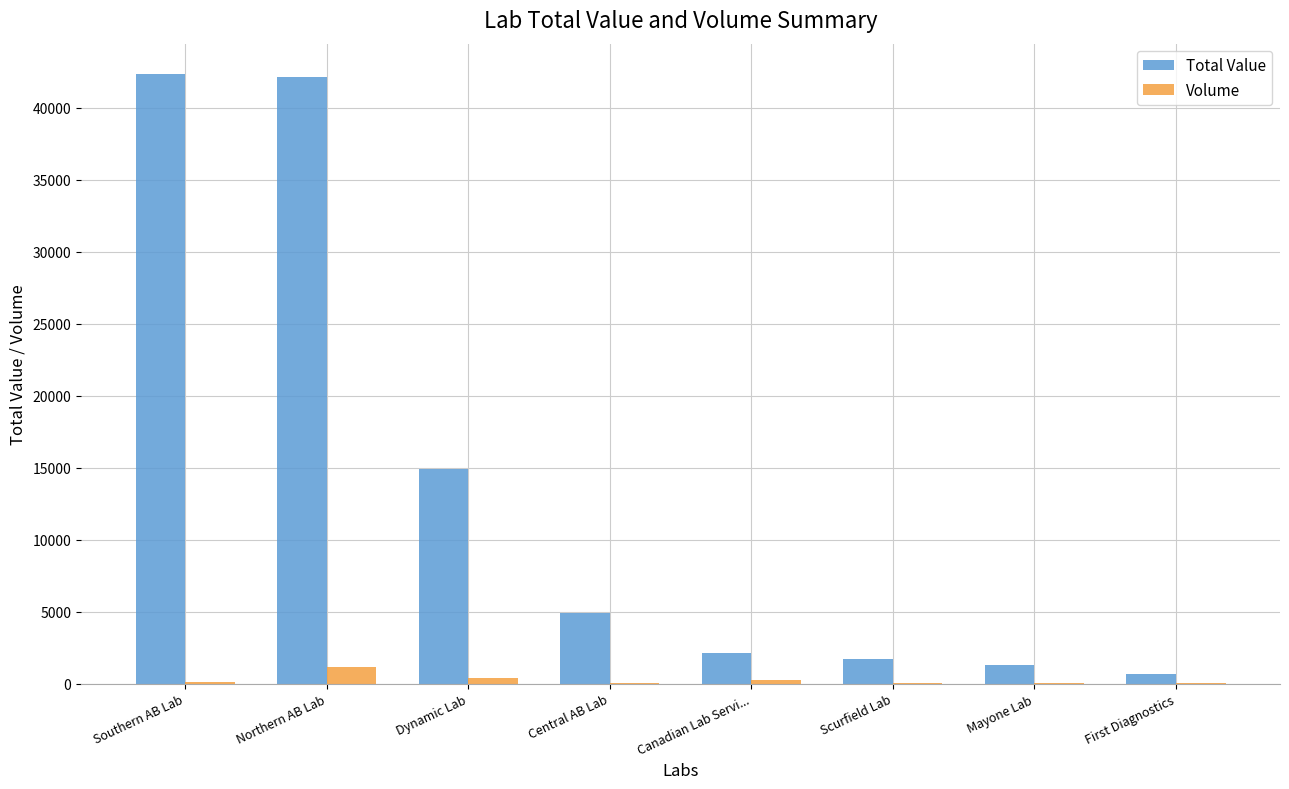

Between Northern AB Lab and Canadian Lab Servi..., which series saw the biggest shift?

Total Value